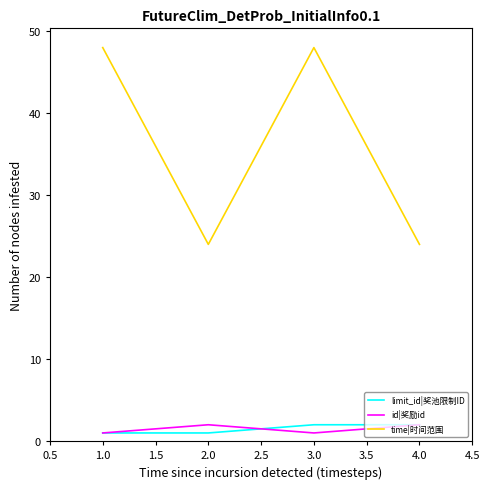

True or false: time|时间范围 and id|奖励id intersect in this chart.

False